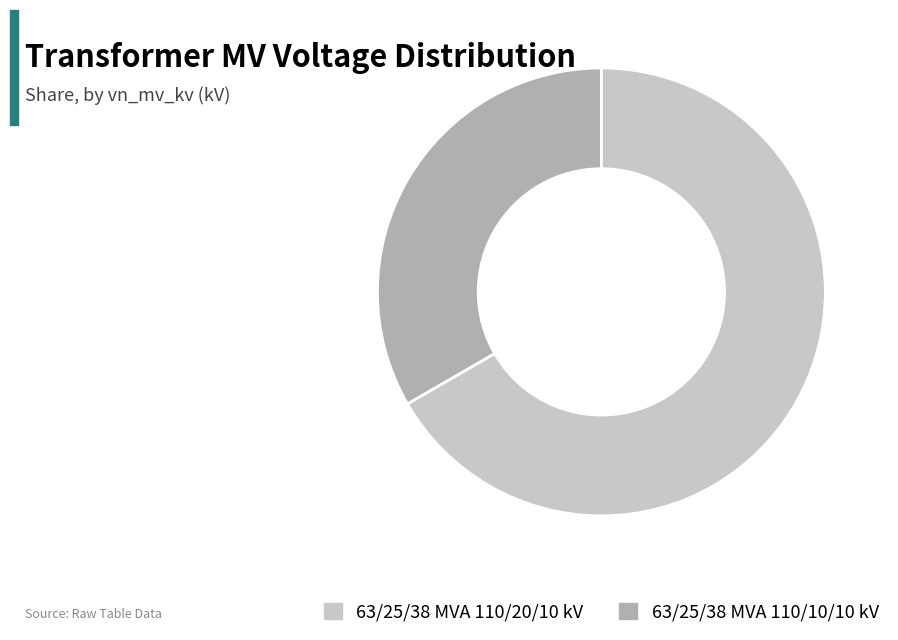

True or false: 63/25/38 MVA 110/20/10 kV accounts for 67% of the total.

True